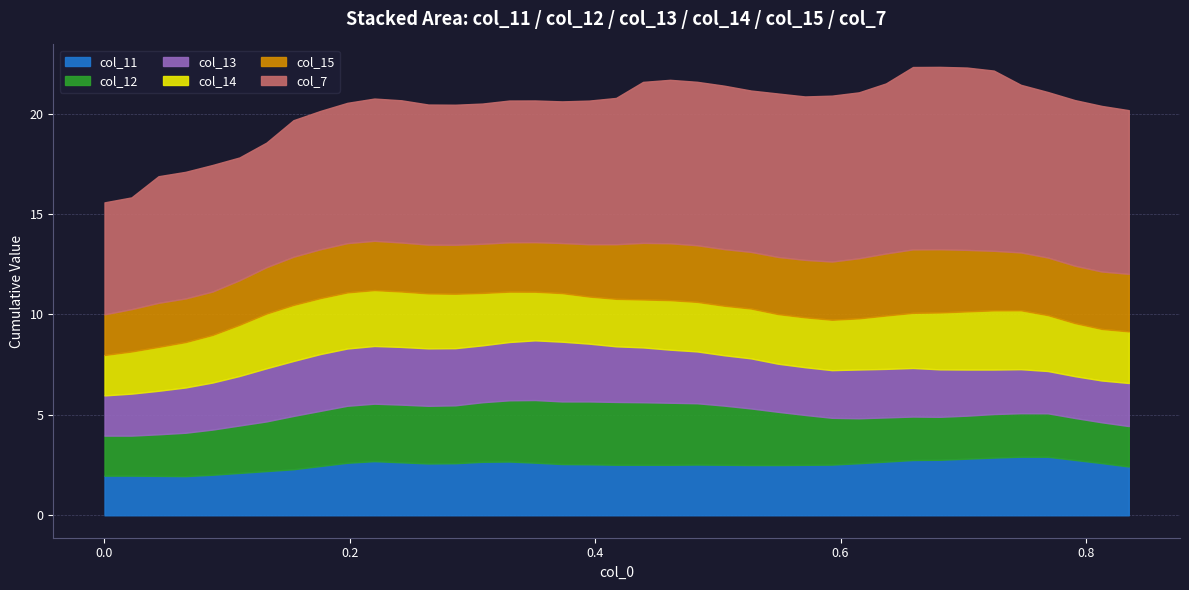

What is the average value of the col_13 series?

2.5